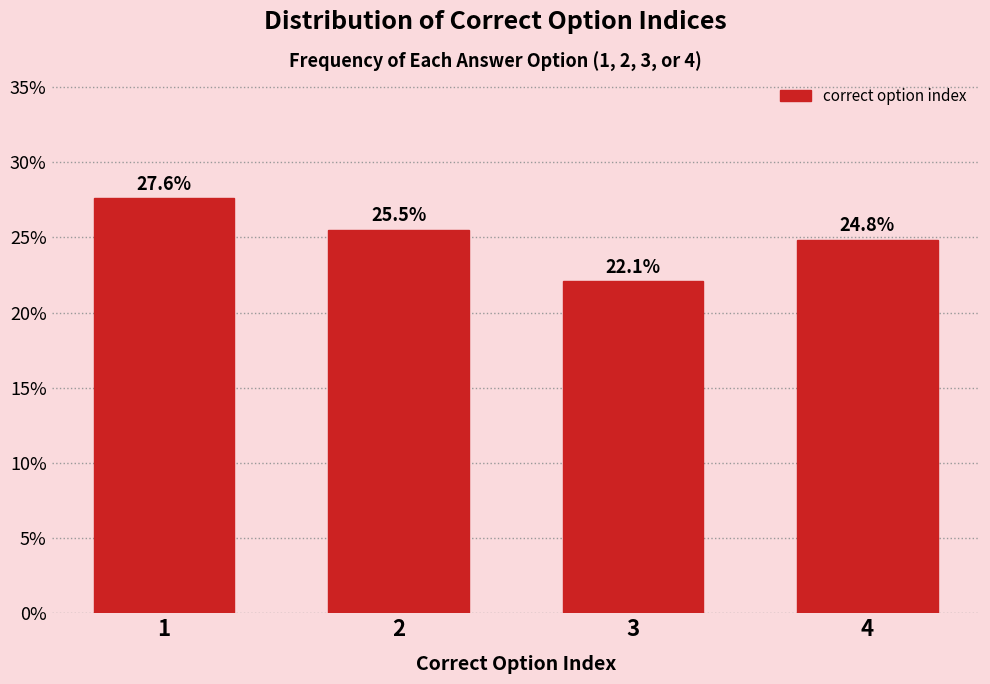

Reading right to left, list all the values displayed in this chart.

24.8	22.1	25.5	27.6